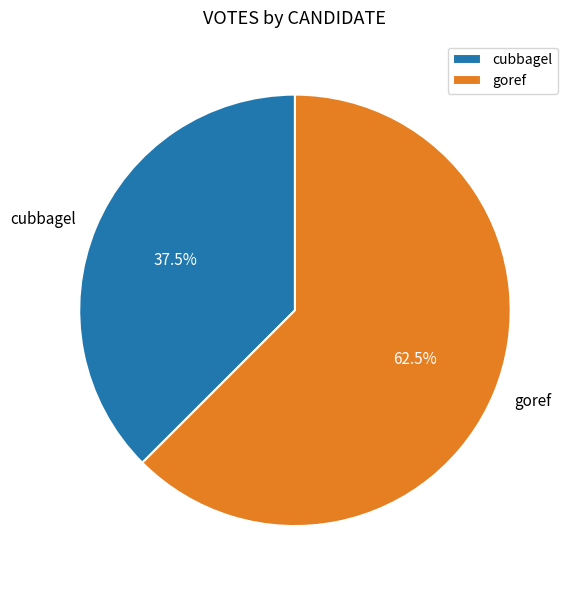

What is the smallest slice in the pie chart?

cubbagel